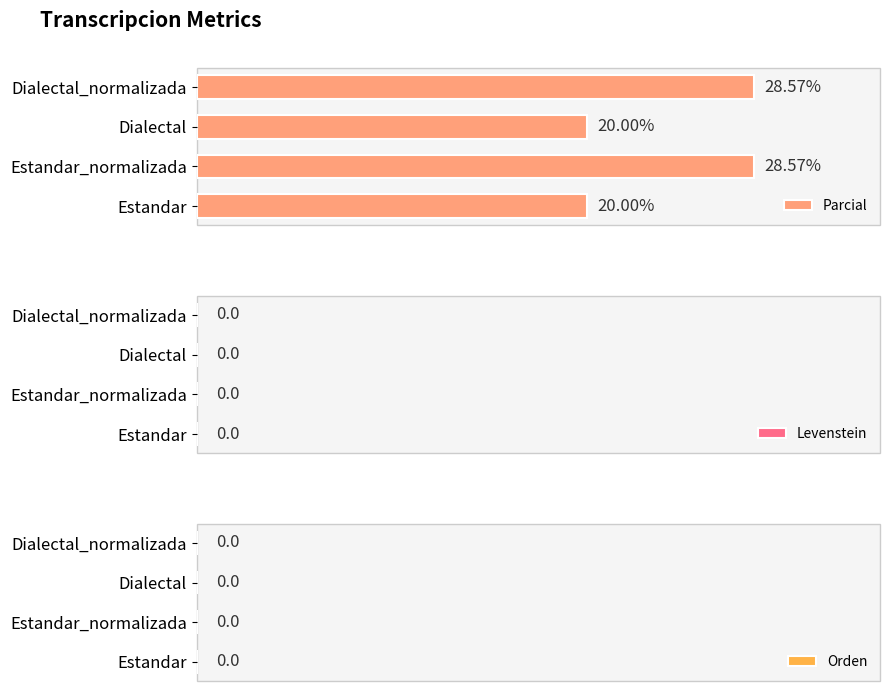

Between Estandar_normalizada and Dialectal, which is larger?

Estandar_normalizada